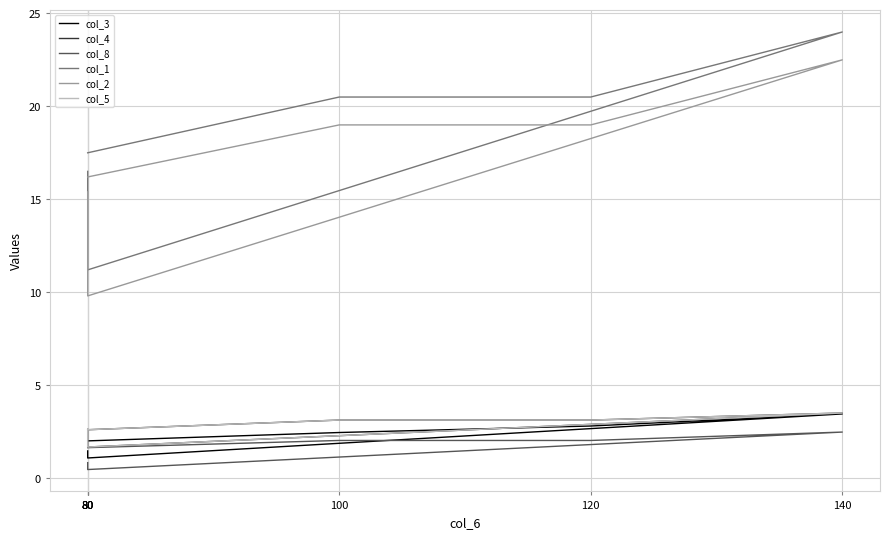

True or false: col_5 and col_4 intersect in this chart.

False